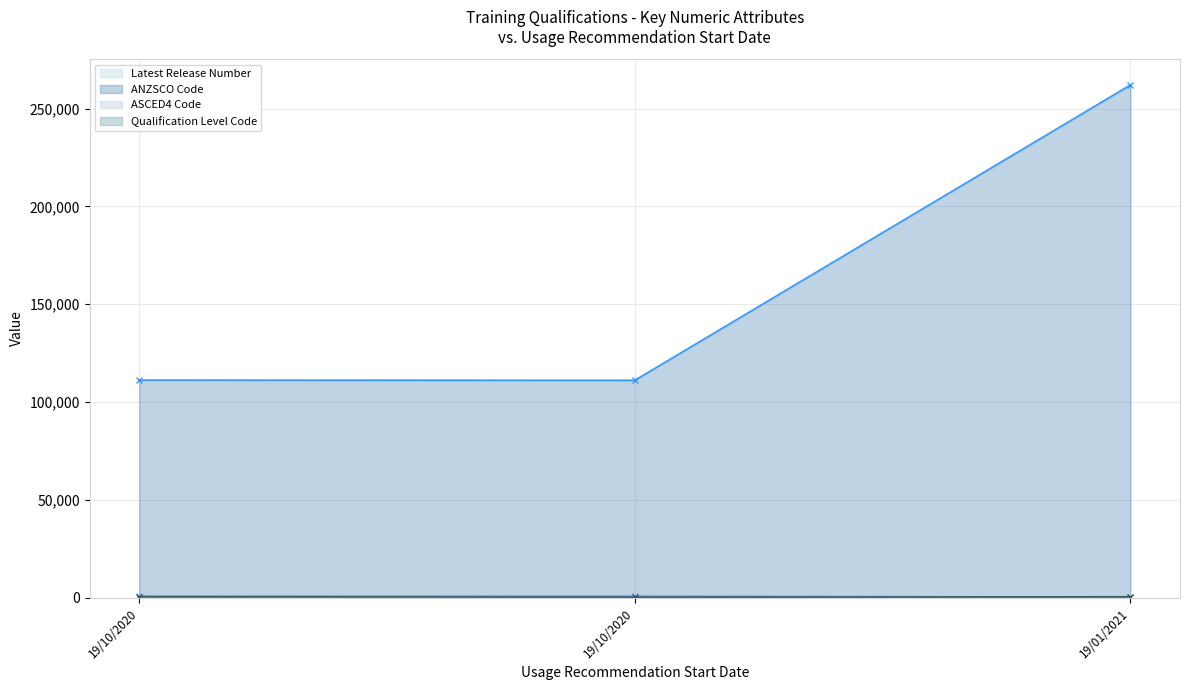

At 19/10/2020, list the series in order from smallest to largest.

Latest Release Number, Qualification Level Code, ASCED4 Code, ANZSCO Code